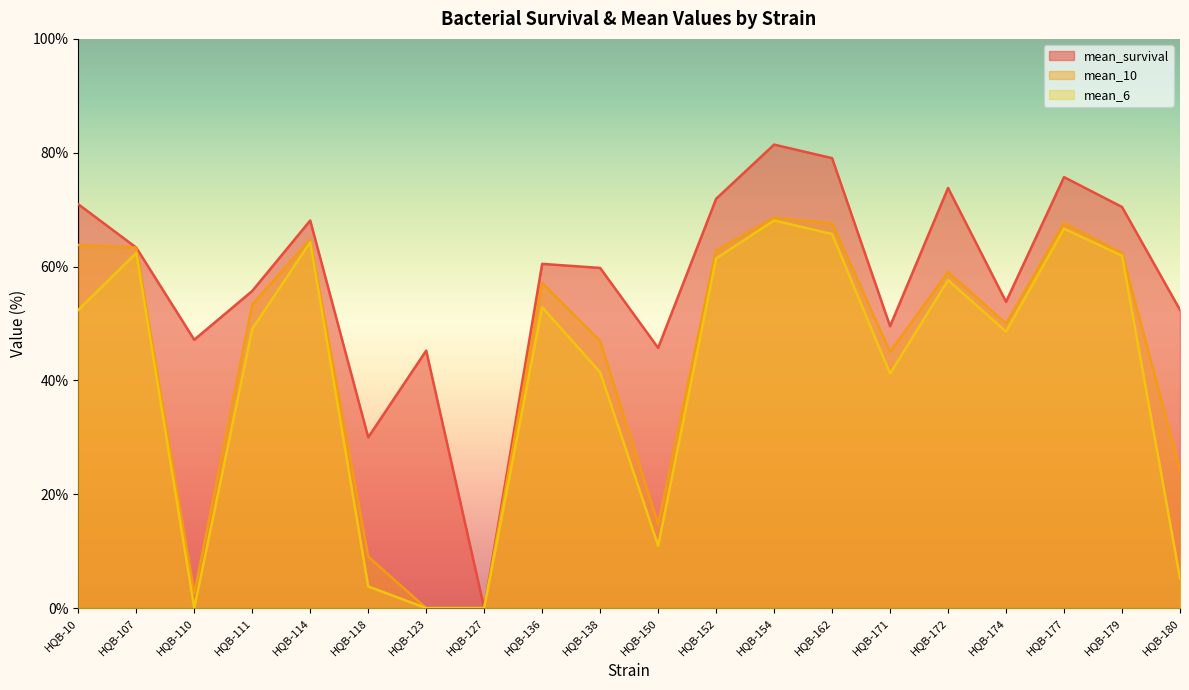

Which series has the largest total across all categories?

mean_survival